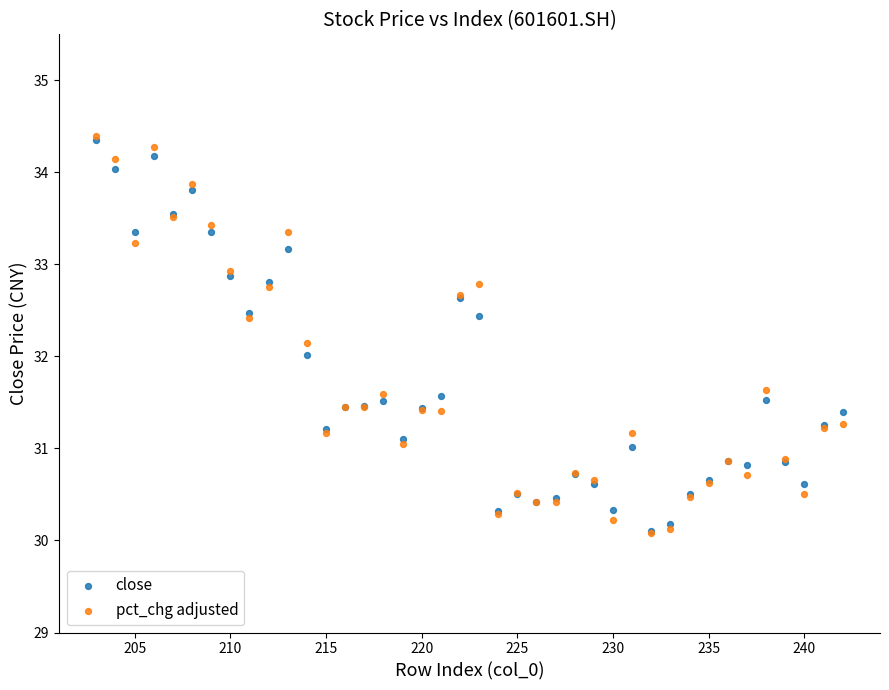

What are all the series names shown in the legend?

close, pct_chg adjusted